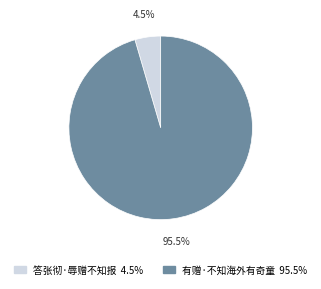

Which category has the biggest portion of the pie?

有赠·不知海外有奇童